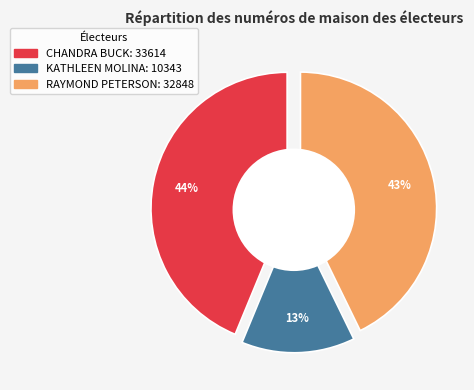

Which category has the biggest portion of the pie?

CHANDRA BUCK